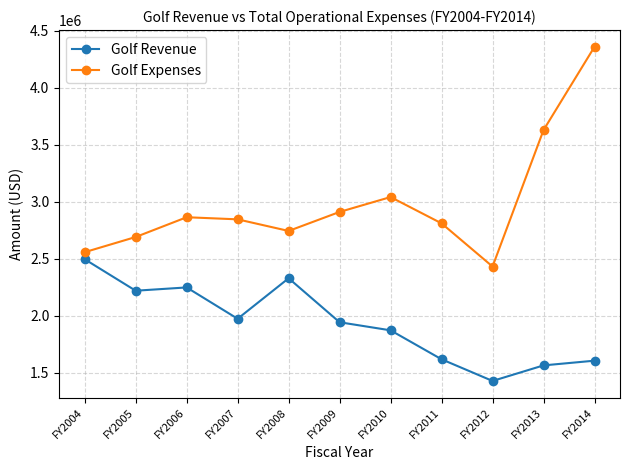

Where is Golf Expenses nearest to the value 3395729?

FY2013